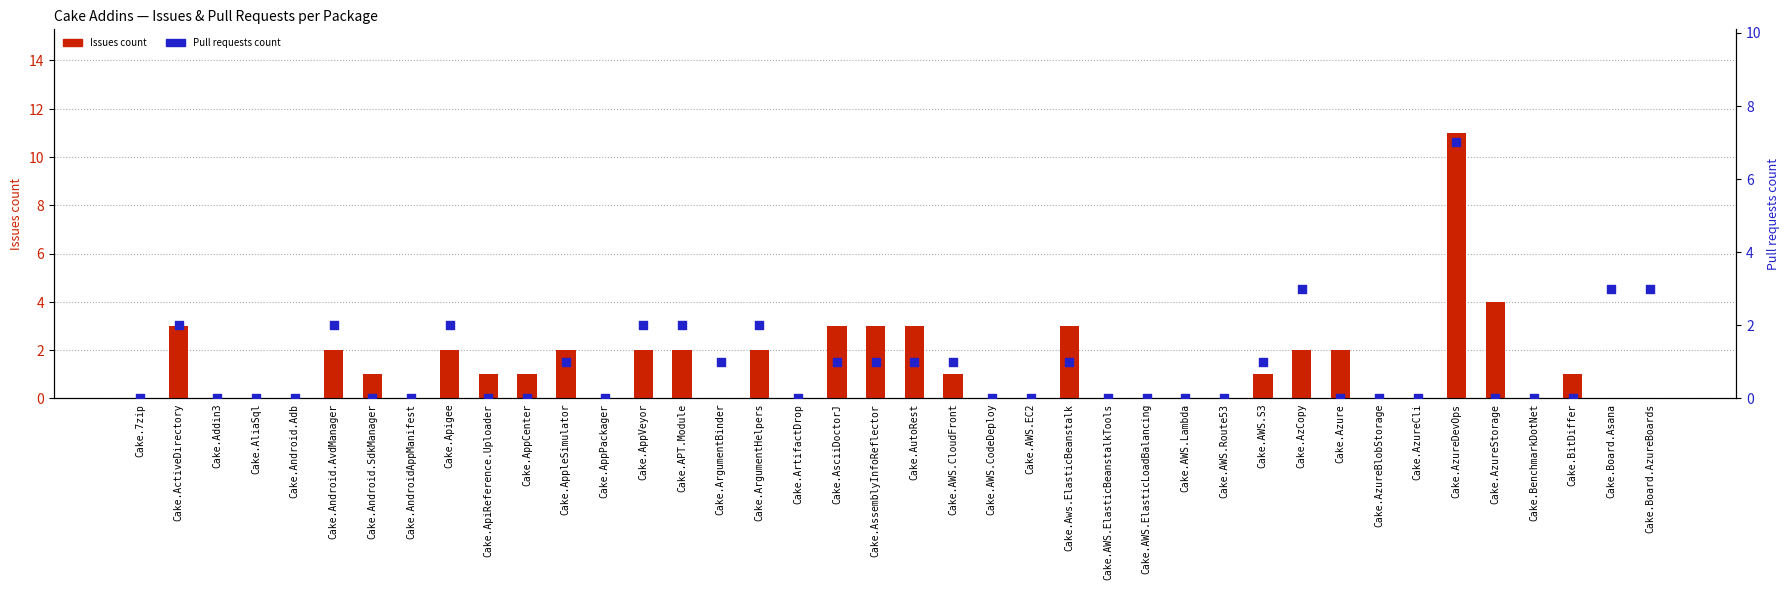

Is the value of Issues count at Cake.ArgumentHelpers greater than the value of Pull requests count at Cake.Azure?

Yes